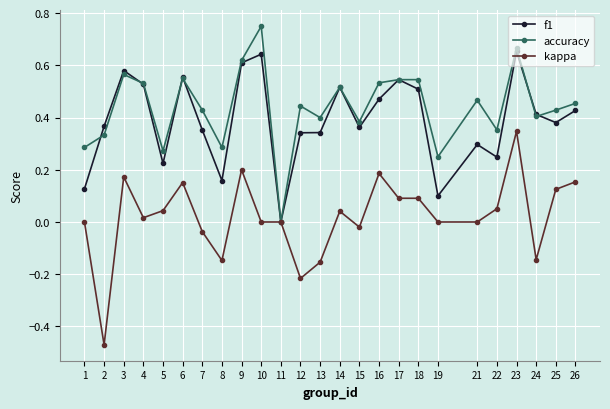

Which series has the widest spread of values?

kappa